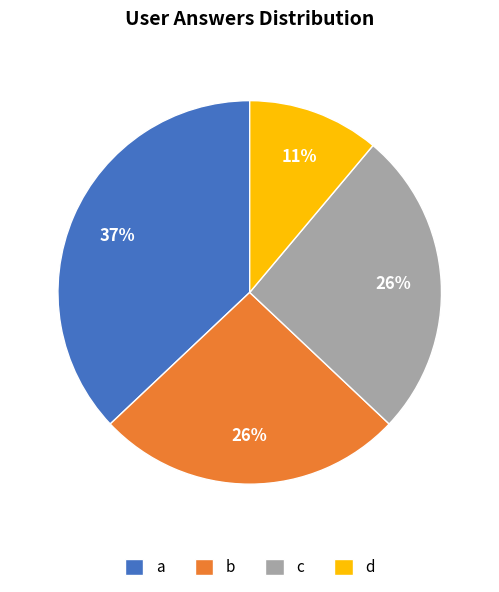

The a slice represents 29% of the pie. True or false?

False